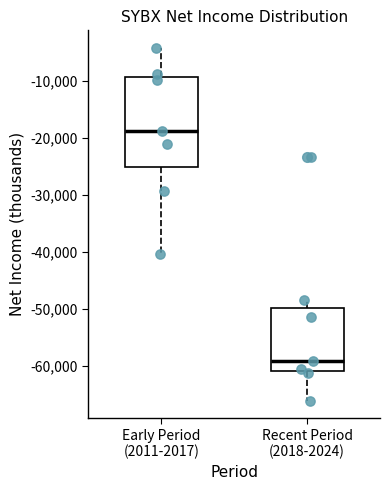

Where is the lower edge of the box for Recent Period (2018-2024) on the y-axis? The values are not printed on the chart, so give them approximately, as read against the axis.

-61000